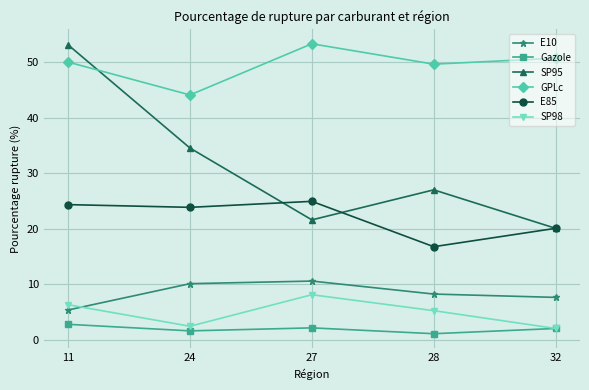

What is the value of the Gazole point at the 3rd from the left?

2.1